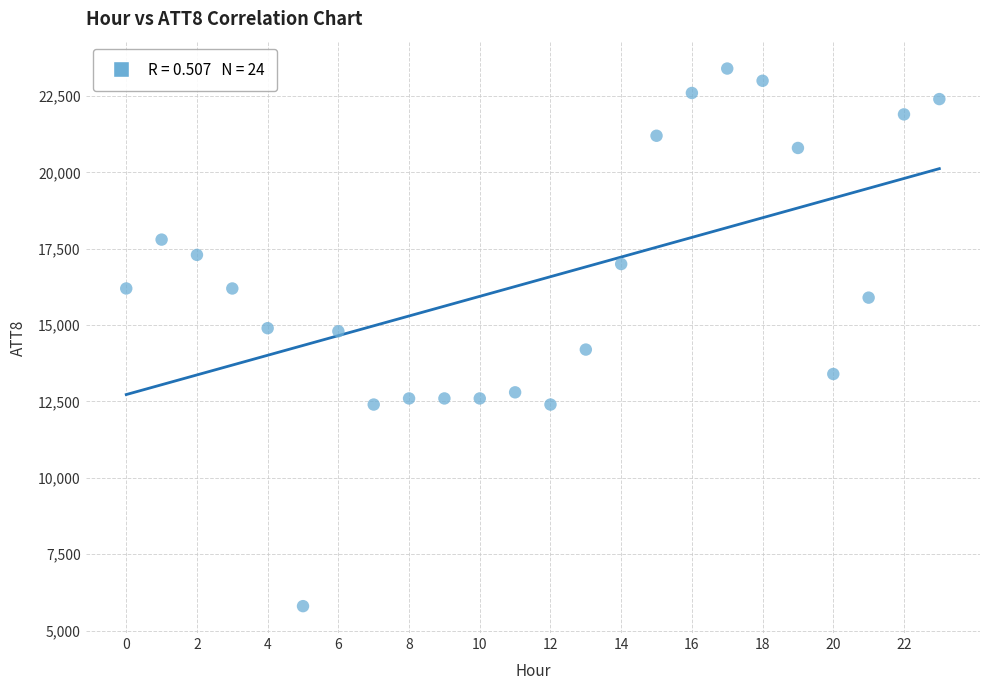

What is the range of Y values (max minus min)?

17600